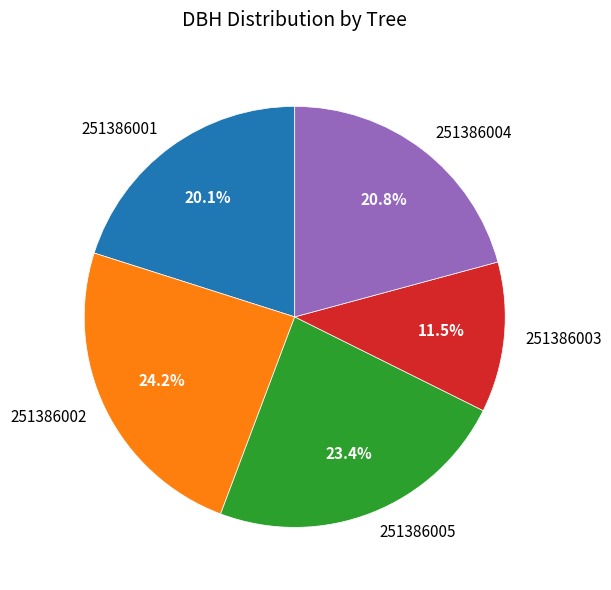

True or false: 251386001 accounts for 8% of the total.

False